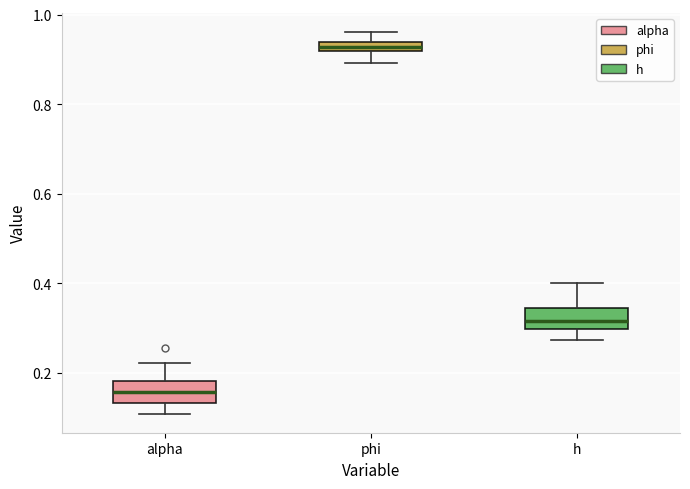

Which box's median line is the lowest?

alpha